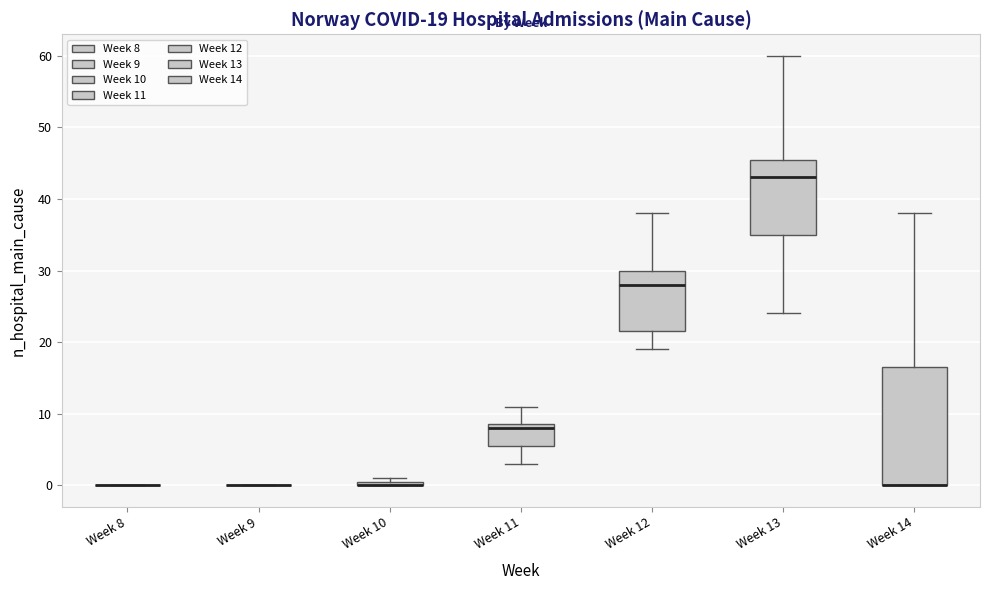

Which box is the tallest, from its lower edge to its upper edge?

Week 14